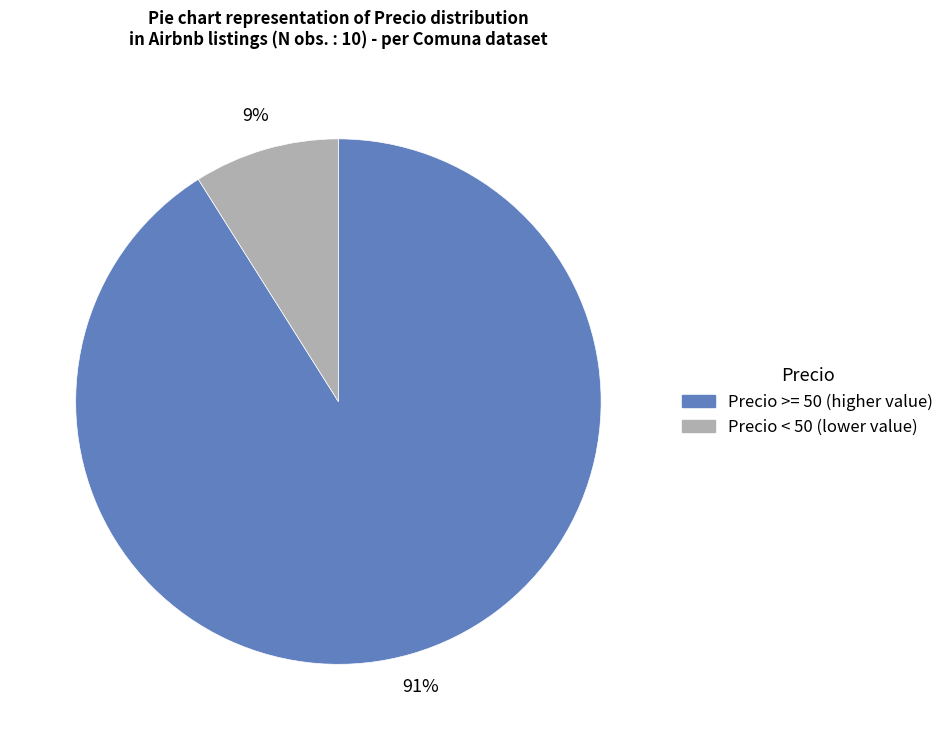

Is there a majority slice in this chart?

Yes